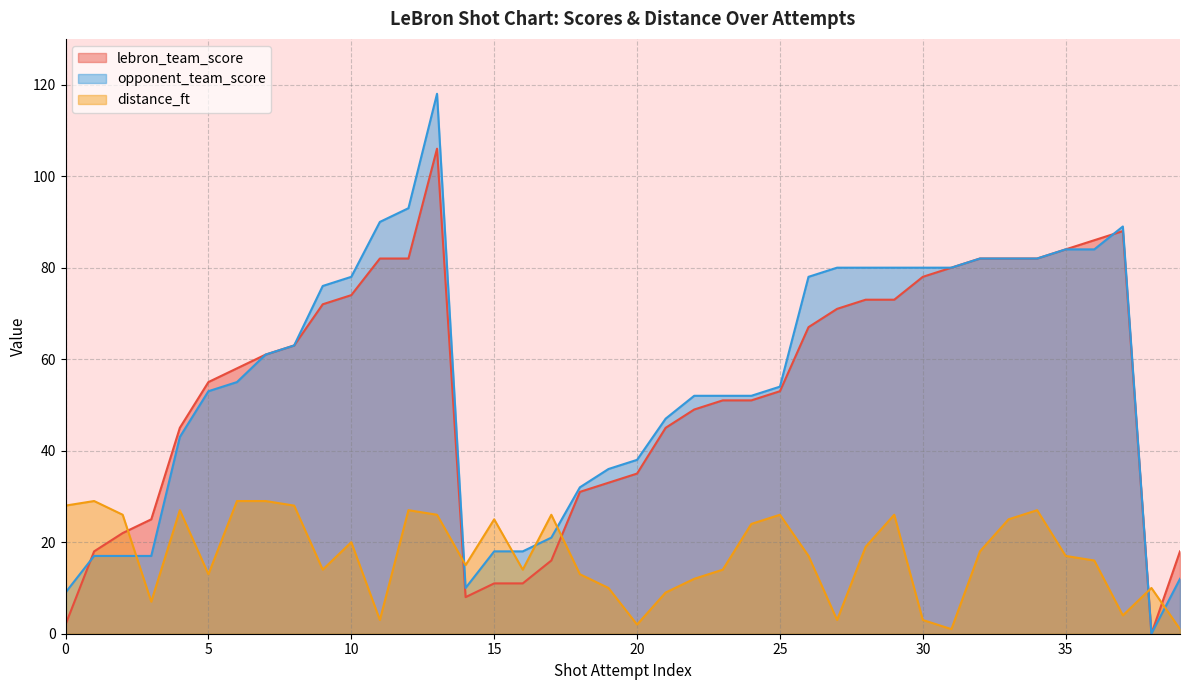

At which category is the sum across all series the highest?

13